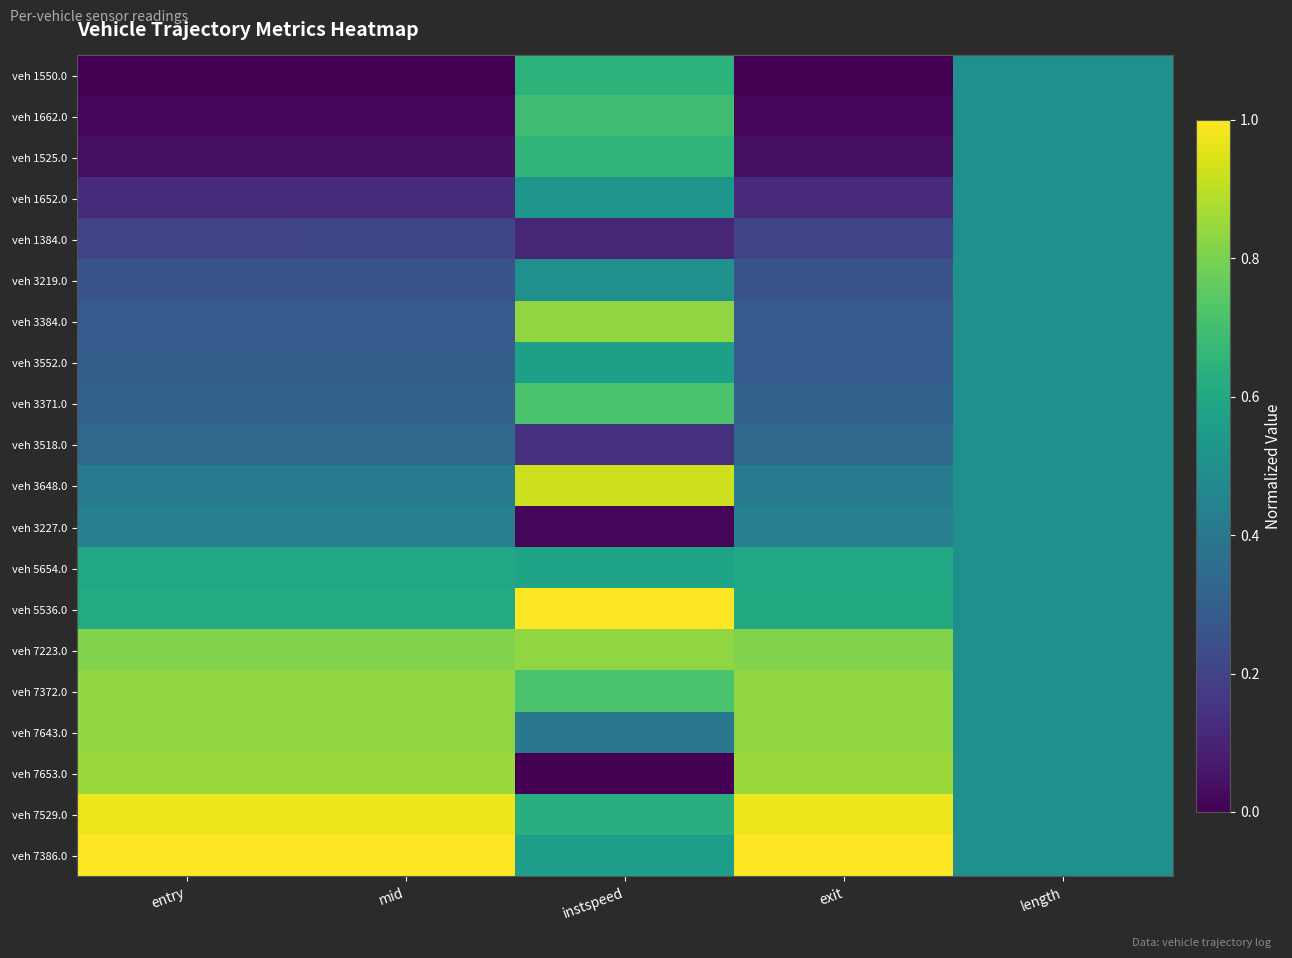

What is the greatest value displayed?

1.0